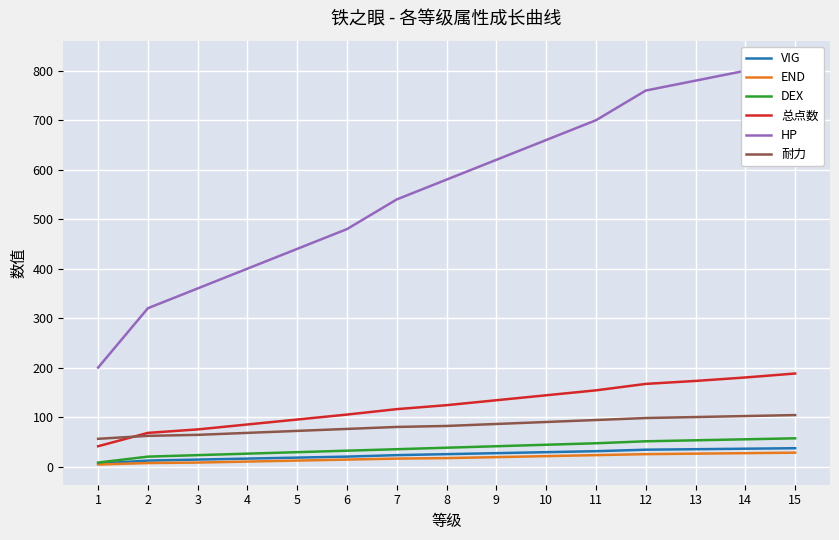

Is the value of 总点数 at 11 greater than the value of 耐力 at 8?

Yes